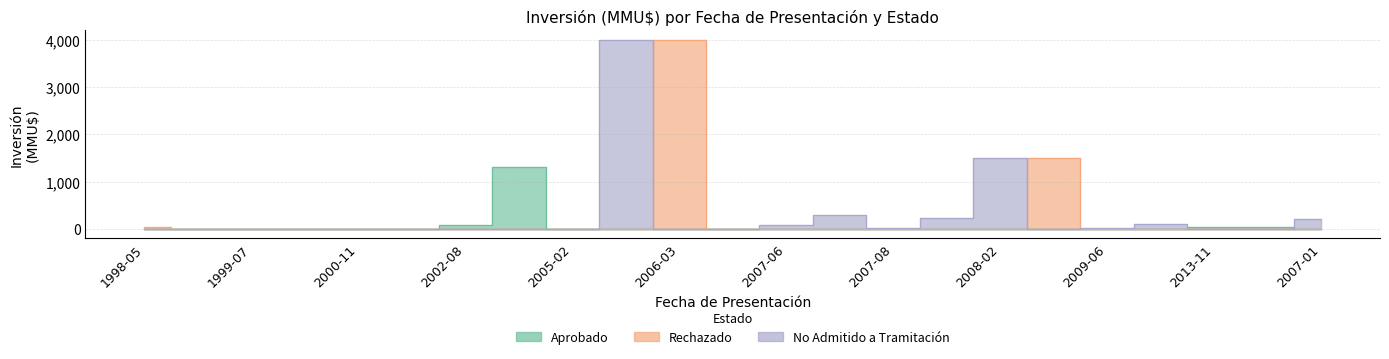

How many intersections are there between Inversion_NoAdmitido and Inversion_Rechazado?

3